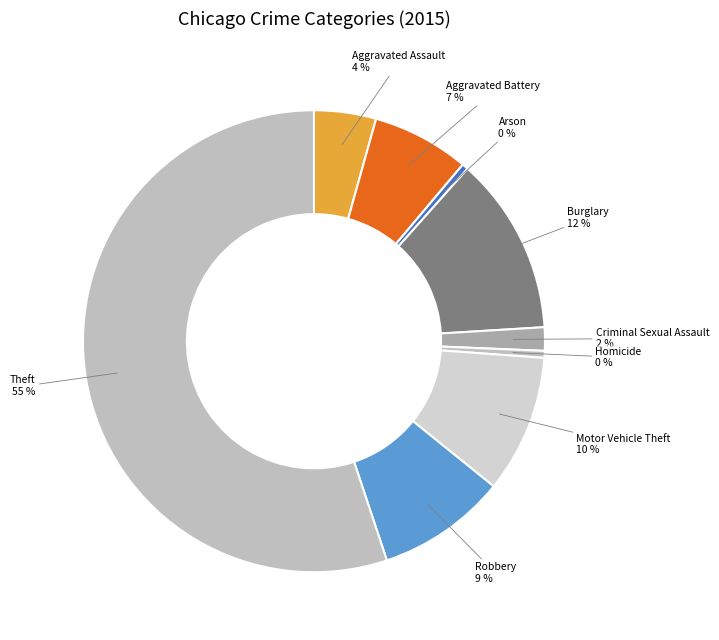

Count the number of slices in the pie.

9